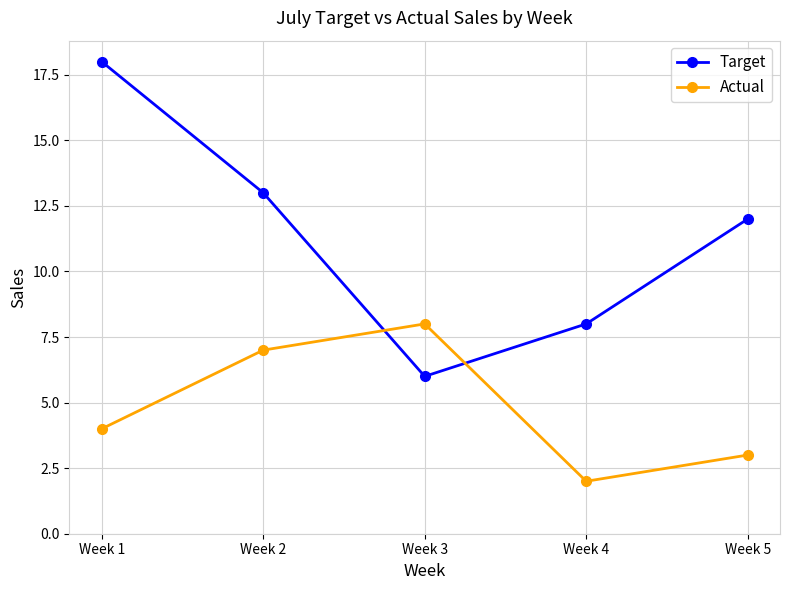

Between which two adjacent categories do Actual and Target first intersect?

Week 2 and Week 3